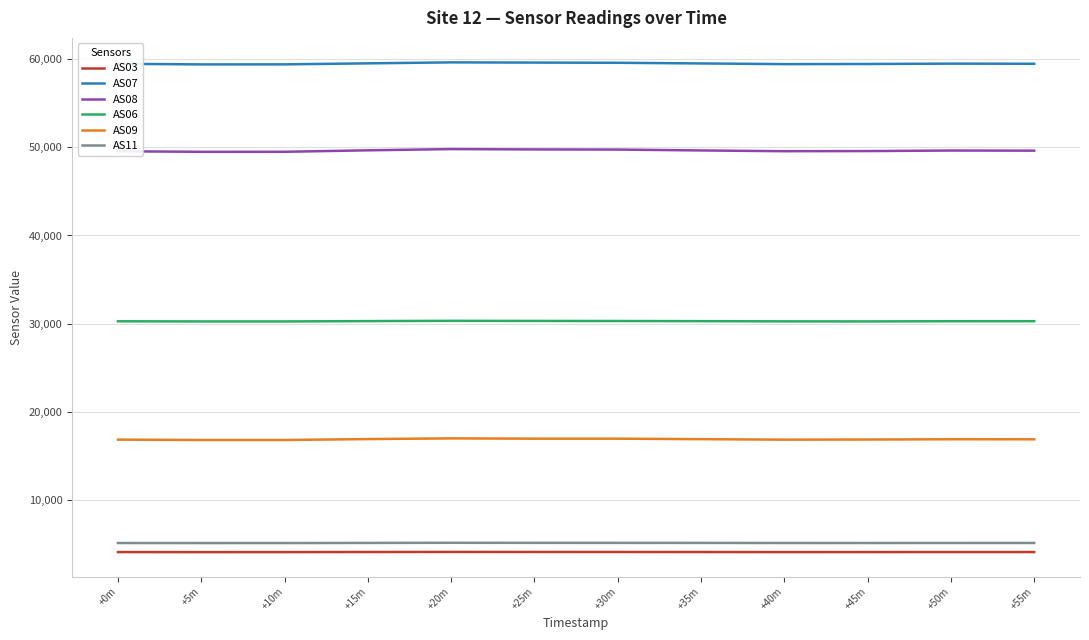

Is it true that AS03 equals 4037 at +0m?

True